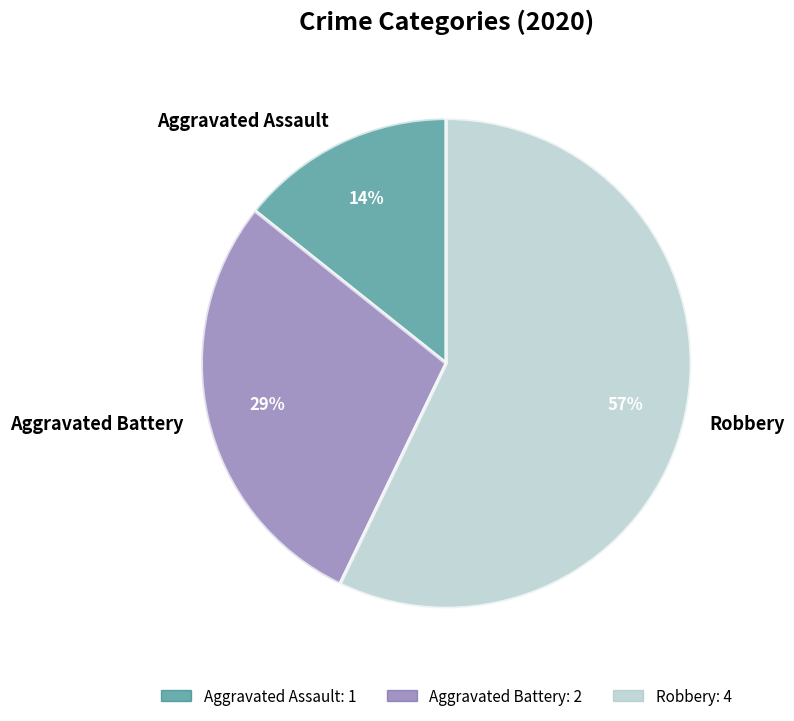

Combined, do Aggravated Battery and Robbery account for over 50%?

Yes